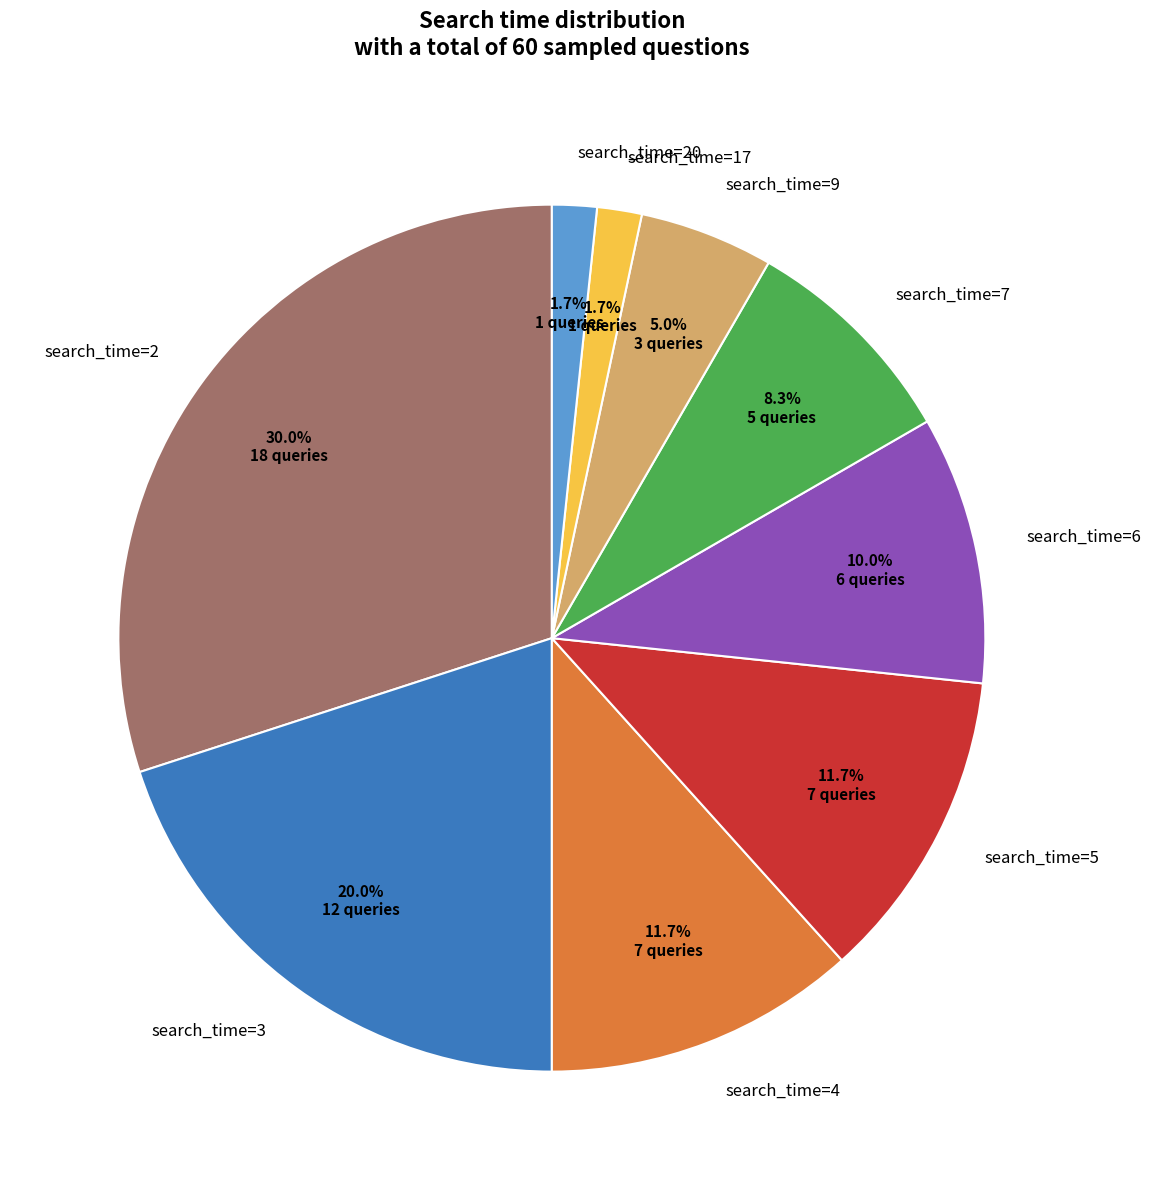

Which has a higher value, search_time=2 or search_time=9?

search_time=2